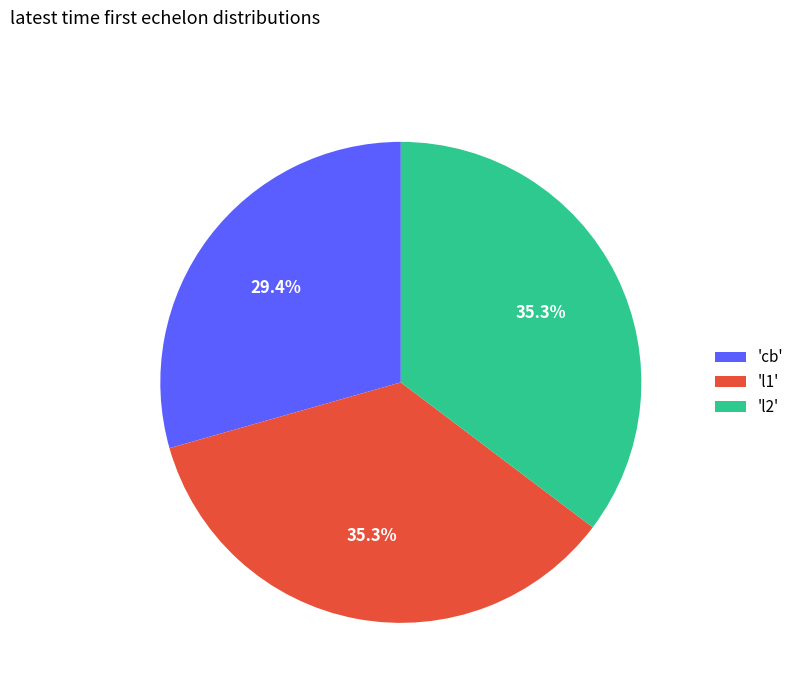

Is there a majority slice in this chart?

No